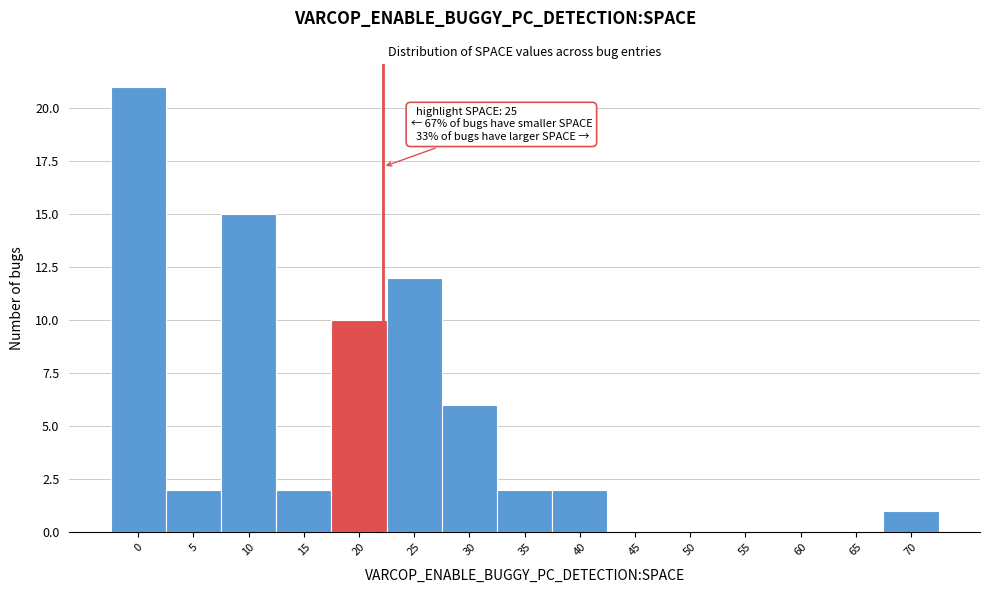

Reading left to right, extract all data points from this chart.

0=21	5=2	10=15	15=2	20=10	25=12	30=6	35=2	40=2	45=0	50=0	55=0	60=0	65=0	70=1